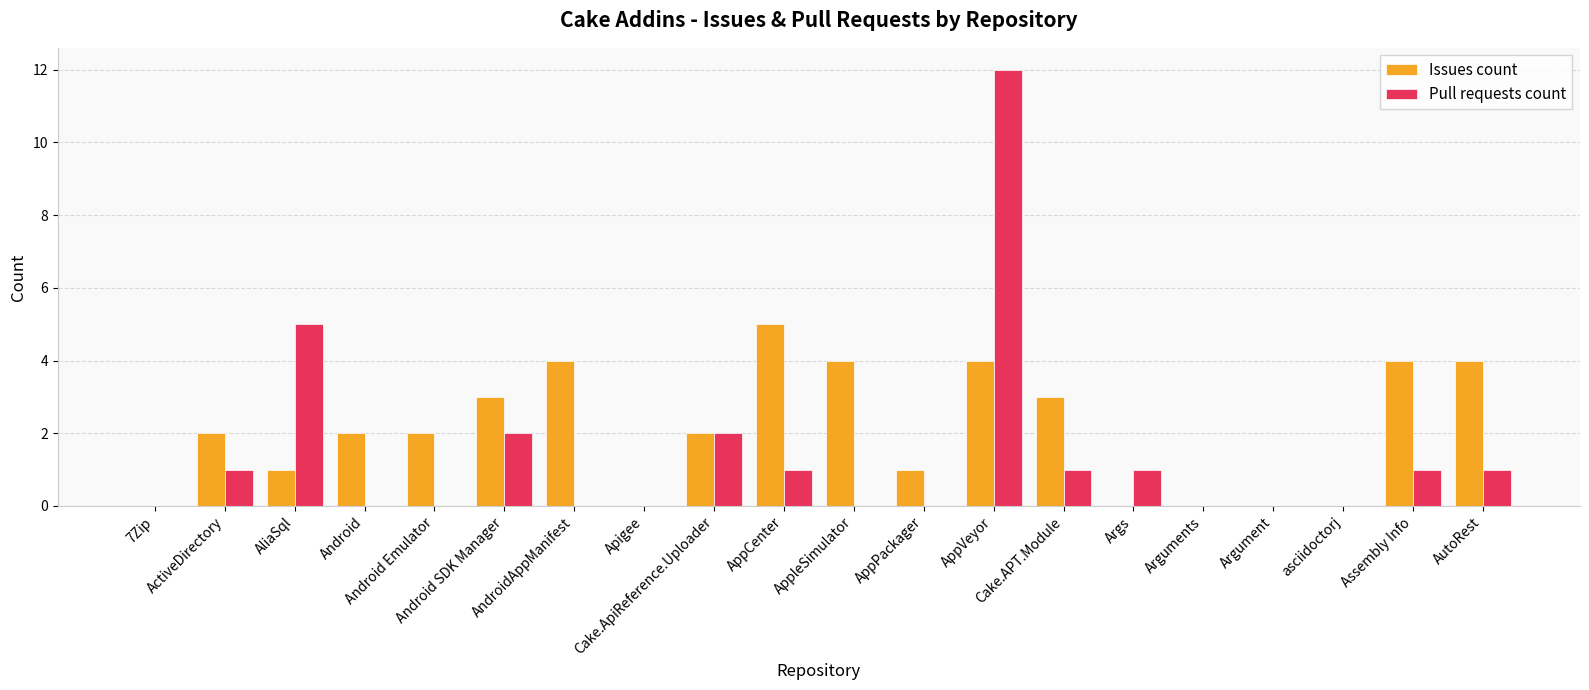

What is the maximum value shown in the chart?

12